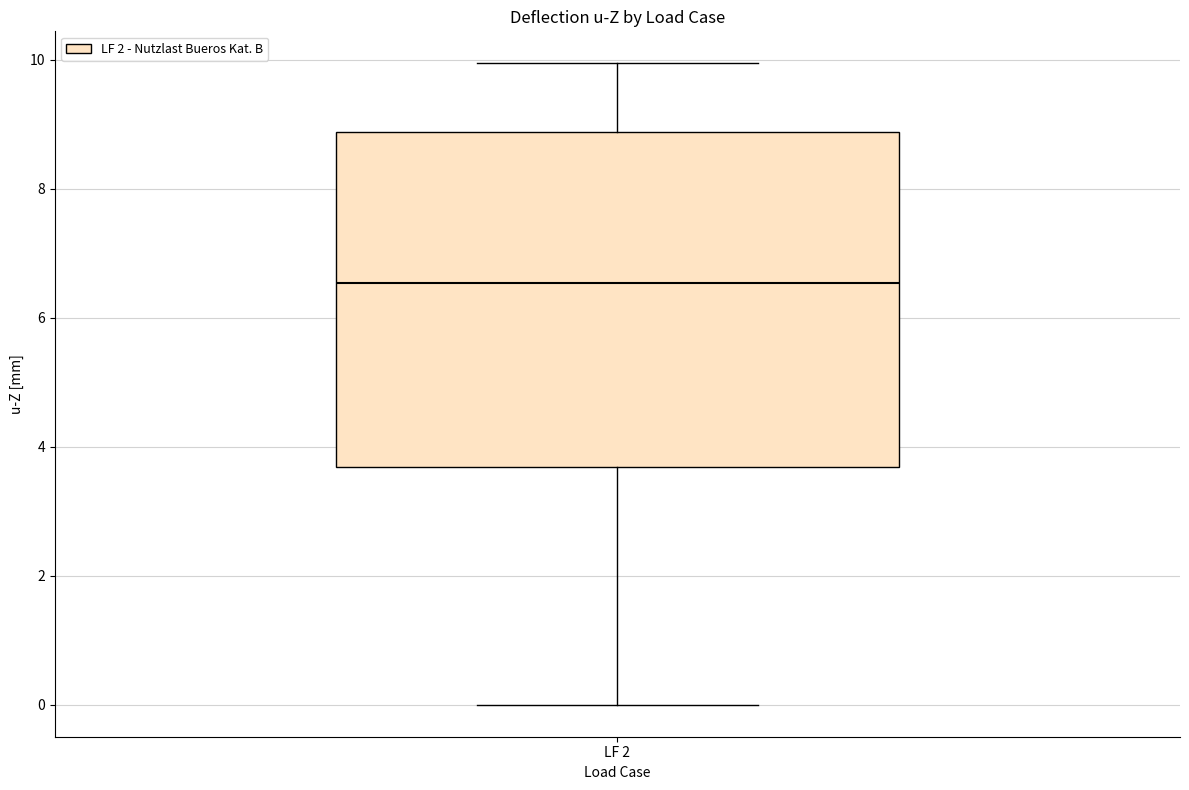

Where does the lower whisker of the box for LF 2 end on the y-axis? The values are not printed on the chart, so give them approximately, as read against the axis.

0.0